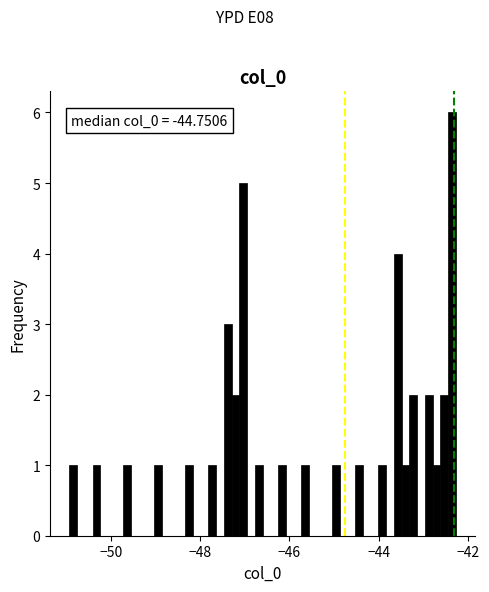

Read against the x-axis, roughly where is the centre of the tallest bar?

-42.4